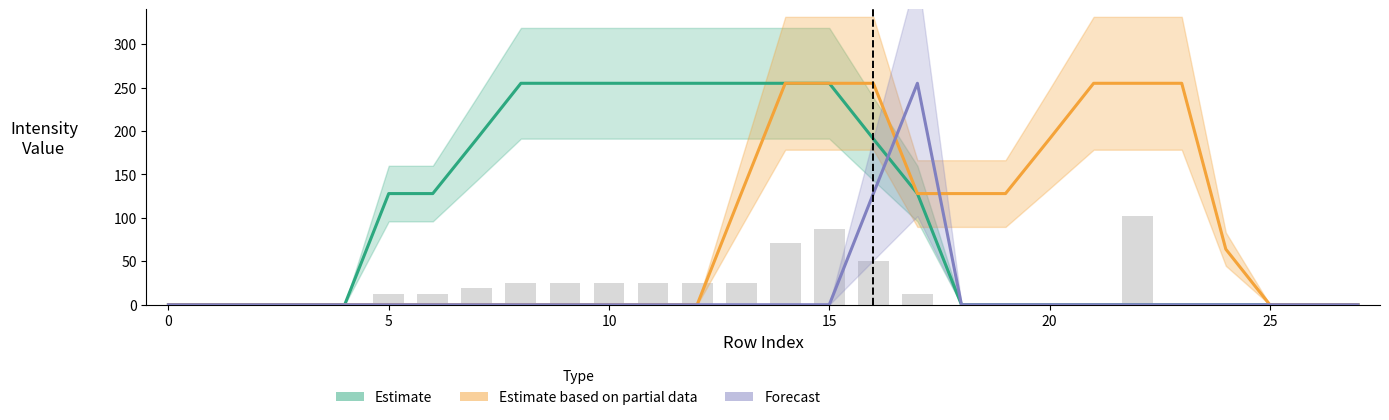

What is the value of the Estimate based on partial data bar at the 23rd from the left?

255